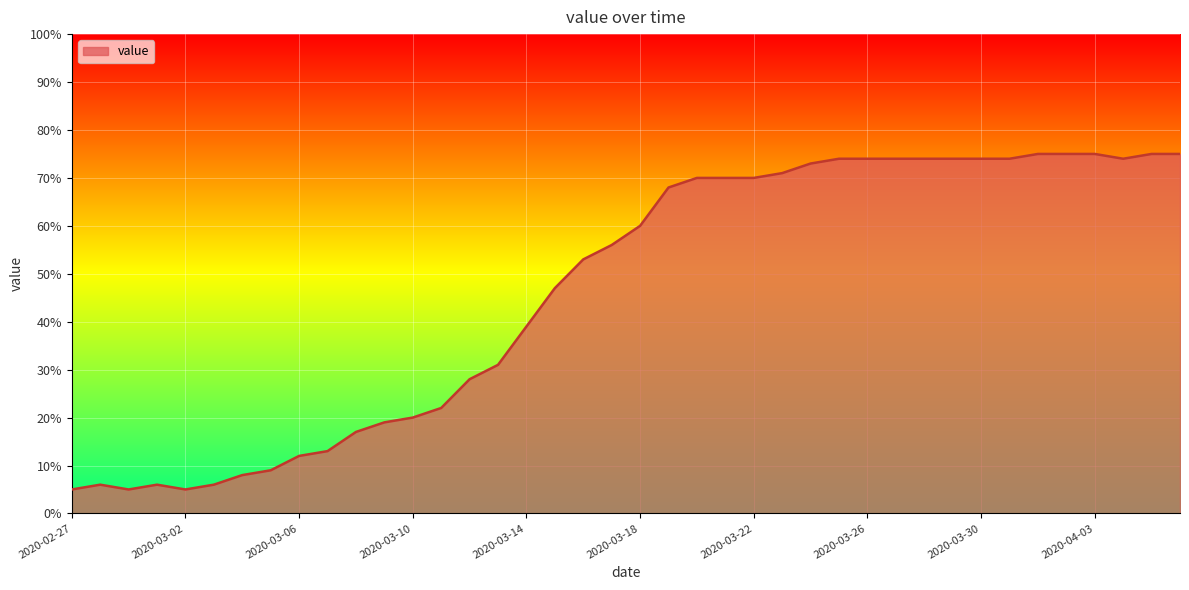

What is the greatest value displayed?

75